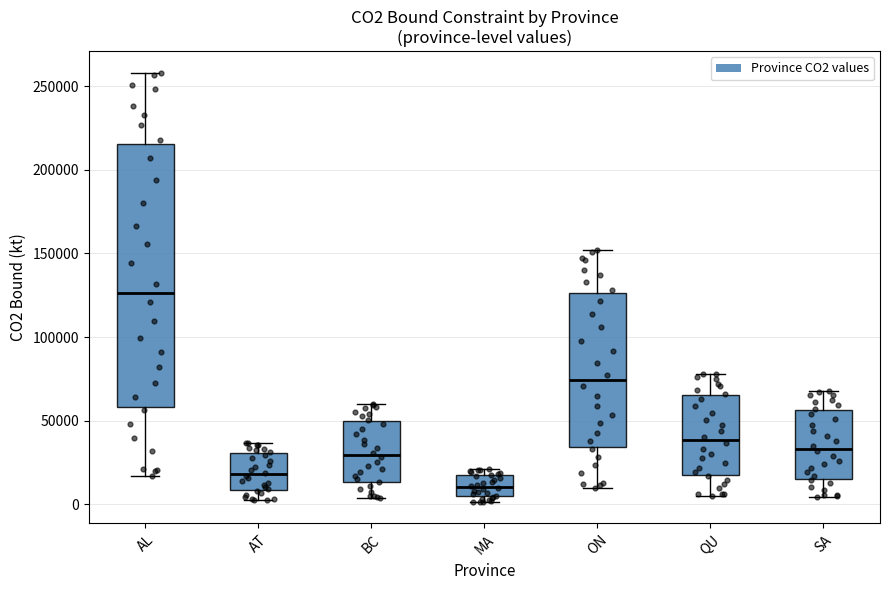

Reading left to right, read every box against the y-axis: the position of its median line, the range the box covers, and the ends of its whiskers. The values are not printed on the chart, so give them approximately, as read against the axis.

AL: median 125000, box 60000 to 215000, whiskers 15000 to 260000
AT: median 20000, box 10000 to 30000, whiskers 0 to 35000
BC: median 30000, box 15000 to 50000, whiskers 5000 to 60000
MA: median 10000, box 5000 to 15000, whiskers 0 to 20000
ON: median 75000, box 35000 to 125000, whiskers 10000 to 150000
QU: median 40000, box 20000 to 65000, whiskers 5000 to 80000
SA: median 35000, box 15000 to 55000, whiskers 5000 to 70000